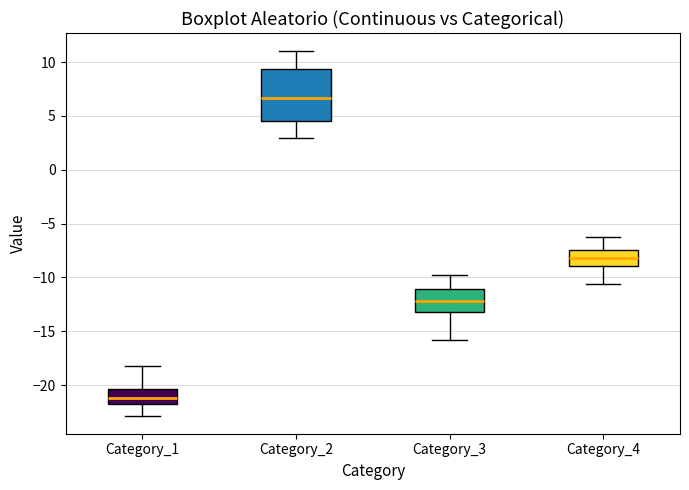

Where is the upper edge of the box for Category_4 on the y-axis? The values are not printed on the chart, so give them approximately, as read against the axis.

-7.5